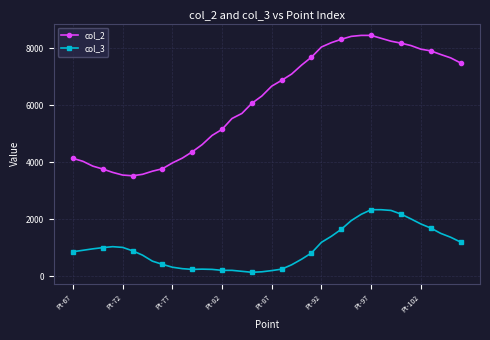

Is this an area chart (filled region under the line)?

No